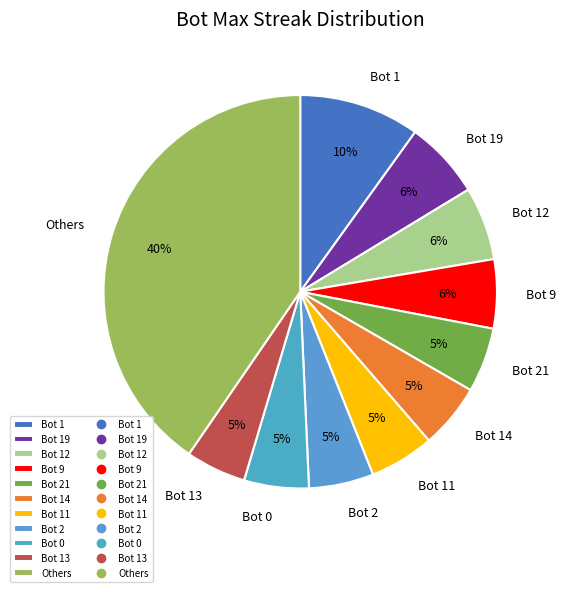

Is there any slice that represents more than half of the pie?

No